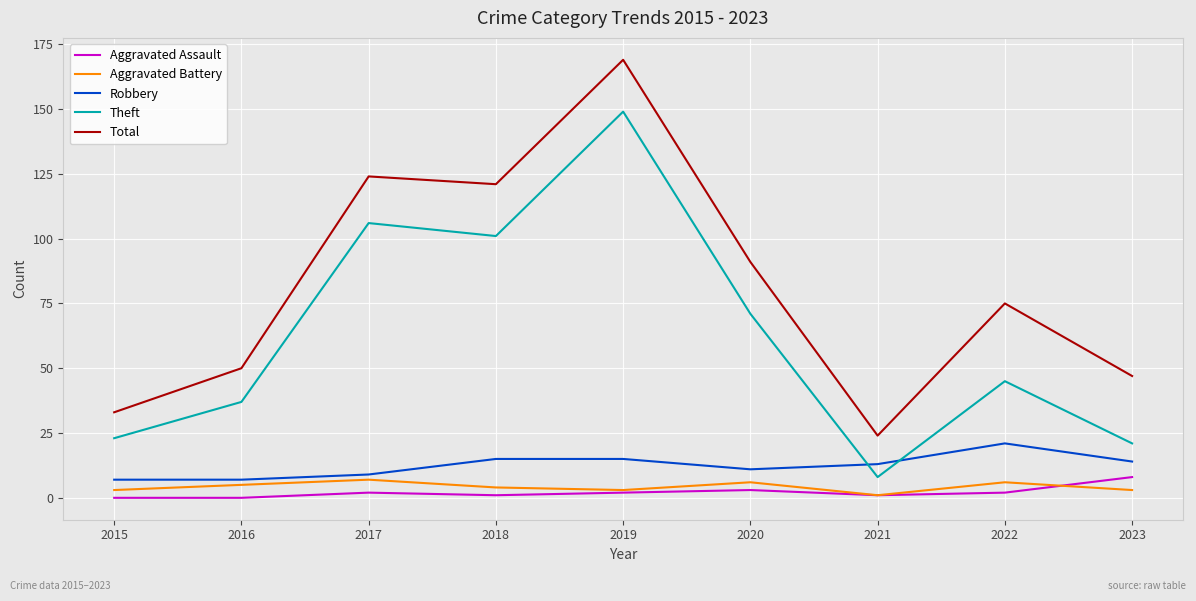

What is the difference between the maximum and second lowest values in the Total series?

136